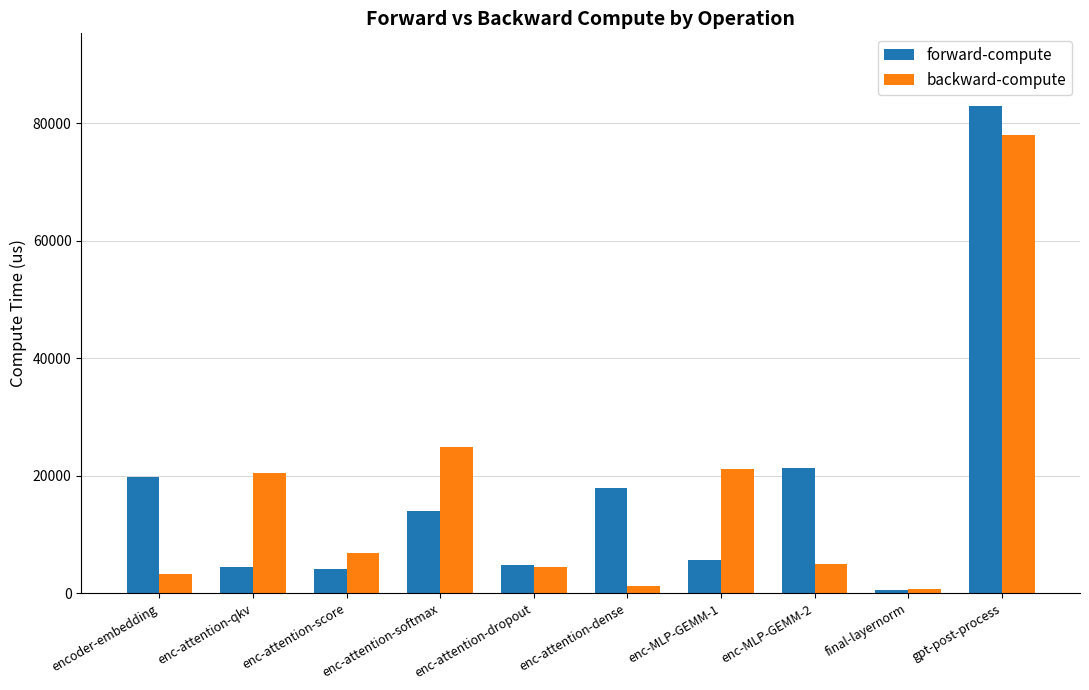

What is the difference between the maximum and second lowest values in the forward-compute series?

78740.9